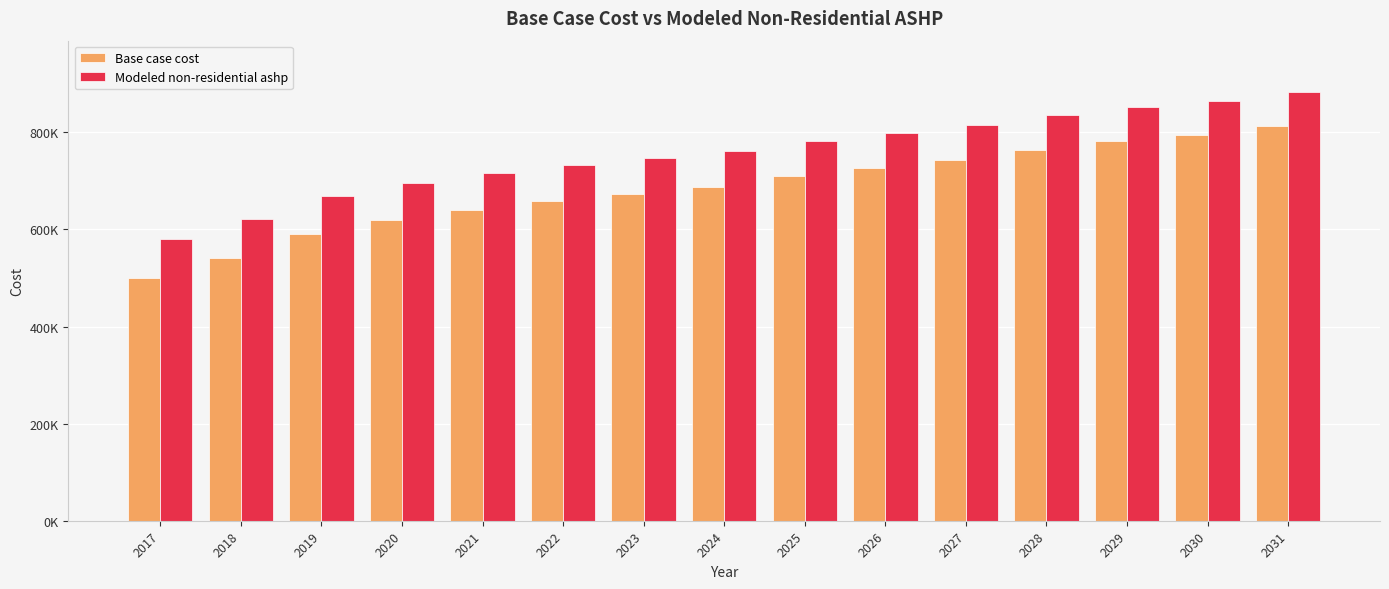

What are all the series names shown in the legend?

Base case cost, Modeled non-residential ashp